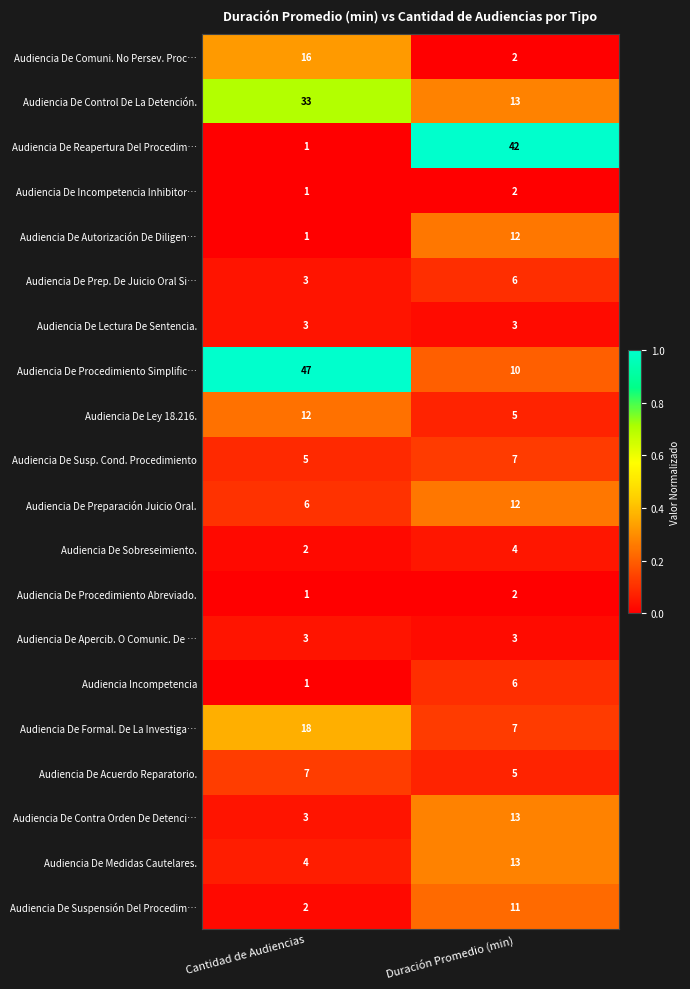

The value of Audiencia De Sobreseimiento. at Cantidad de Audiencias is 1. True or false?

False